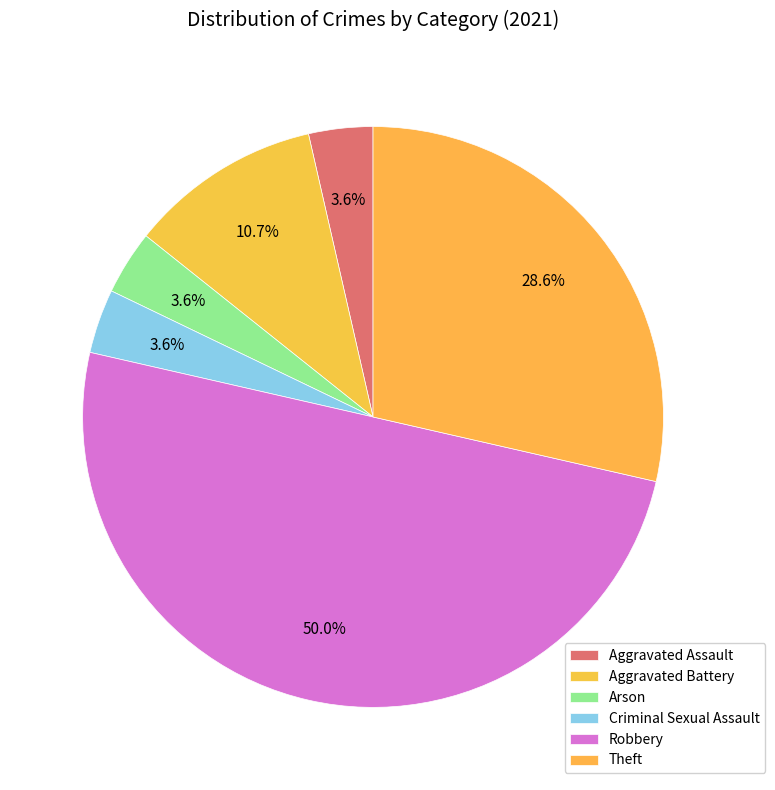

Rank the categories by value from highest to lowest.

Robbery, Theft, Aggravated Battery, Aggravated Assault, Arson, Criminal Sexual Assault